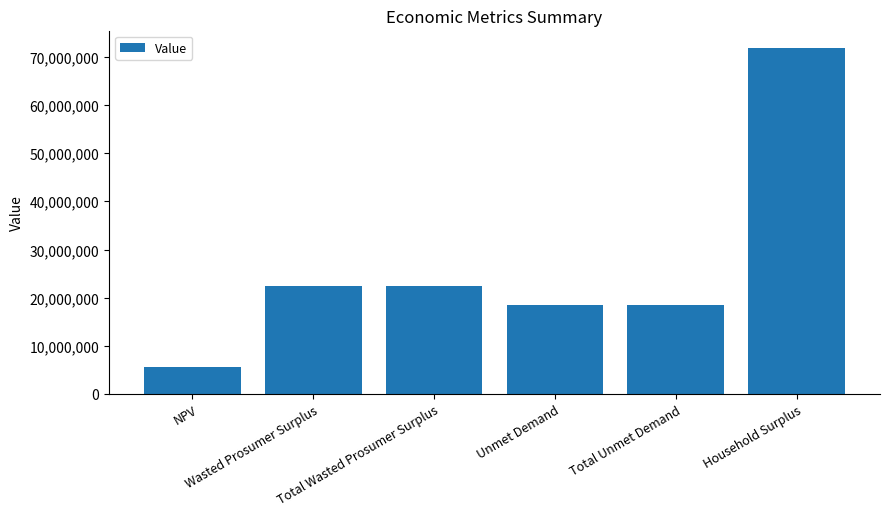

Reading right to left, what are all the values shown in this chart?

Household Surplus=71862749.7	Total Unmet Demand=18507161.7	Unmet Demand=18507161.7	Total Wasted Prosumer Surplus=22421215.2	Wasted Prosumer Surplus=22421215.2	NPV=5521377.9